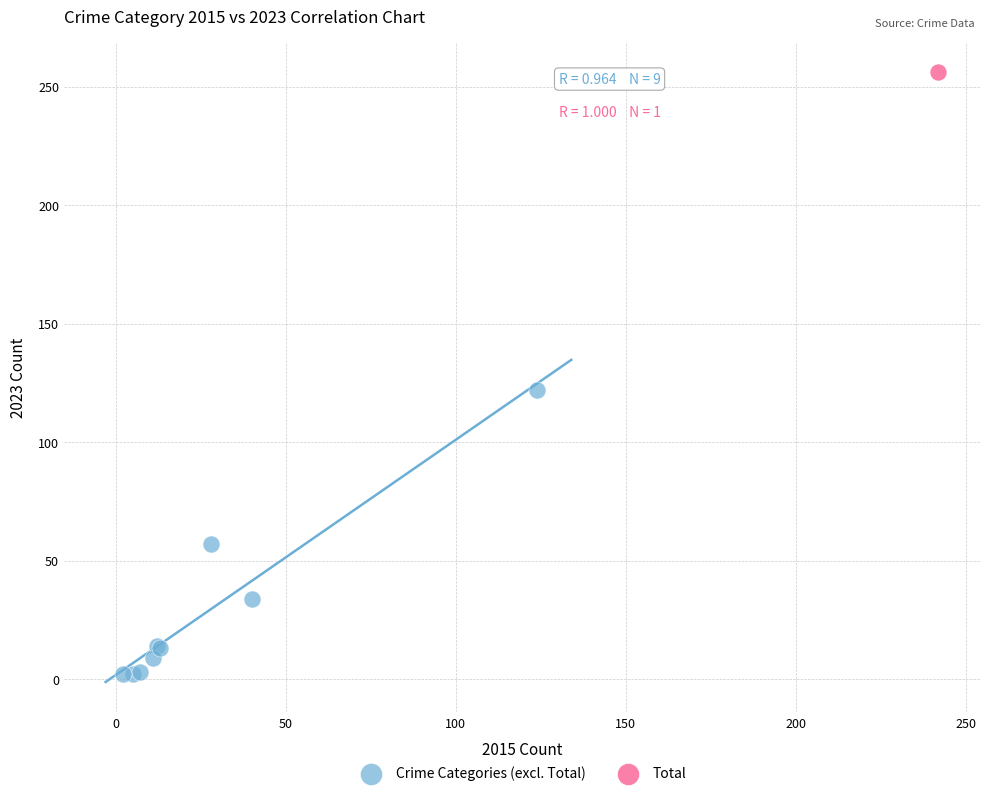

What are all the series names shown in the legend?

Crime Categories (excl. Total), Total